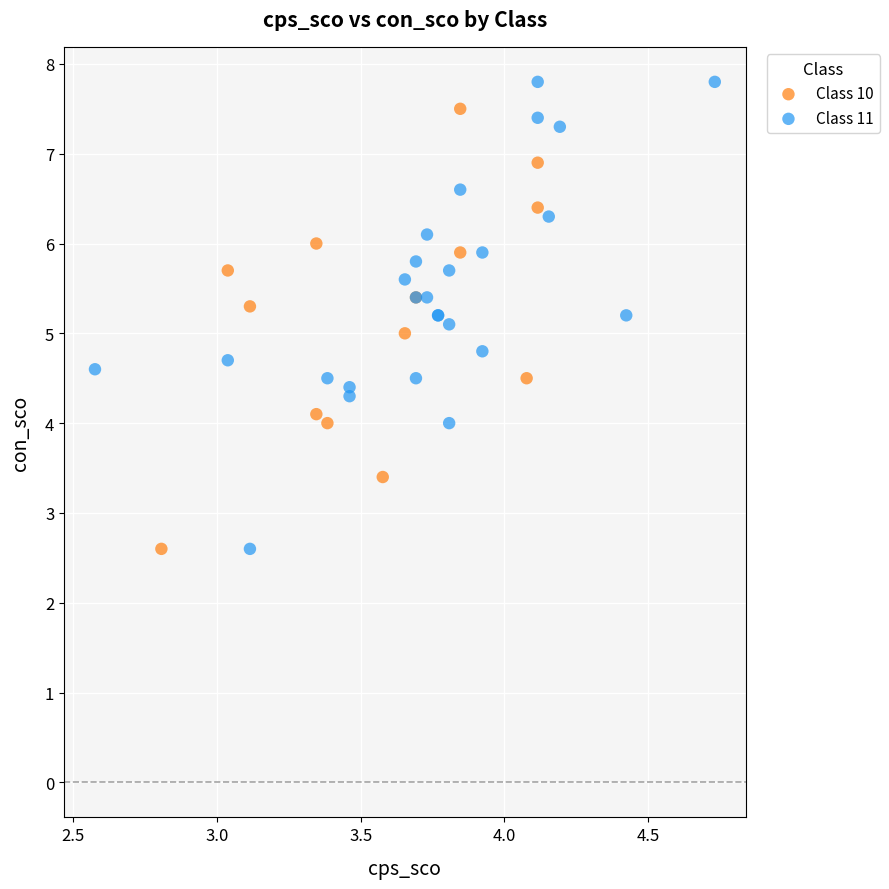

What are all the series names shown in the legend?

Class 10, Class 11